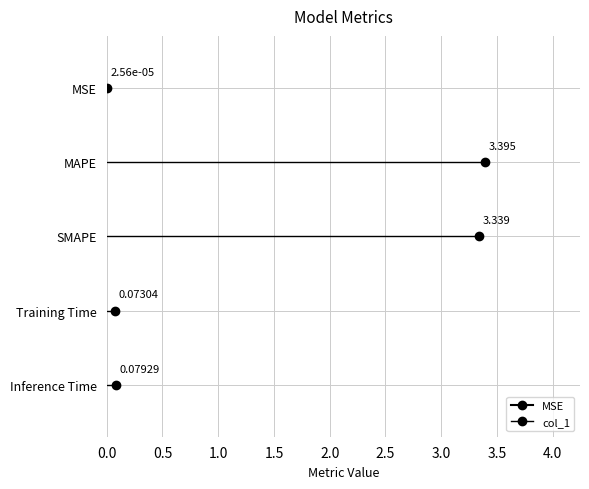

What is the label of the 2nd point from the right?

Training Time